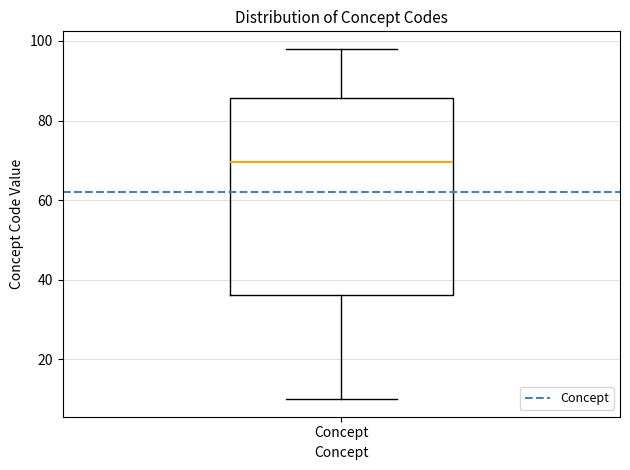

Transcribe this box plot: give where the median line is, the range the box spans, and where the two whiskers end, as read against the y-axis. The values are not printed on the chart, so give them approximately, as read against the axis.

median 70, box 36 to 86, whiskers 10 to 98